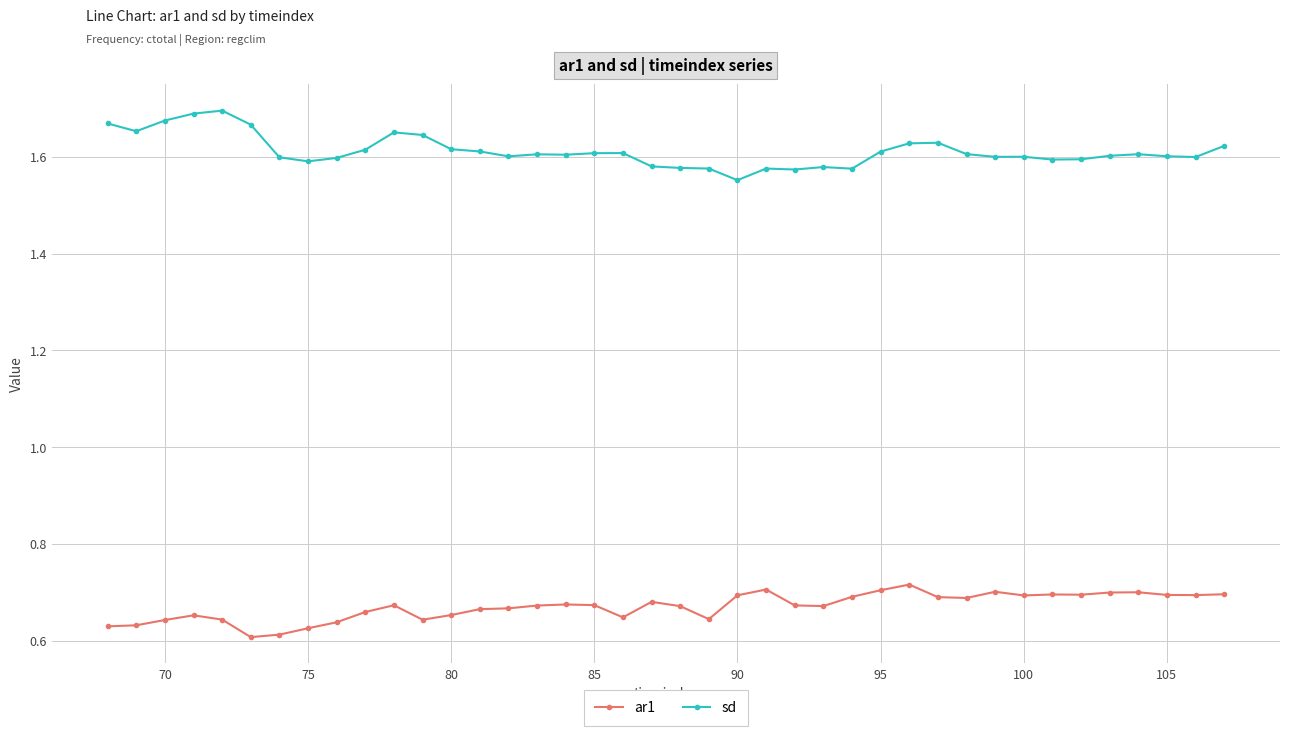

Is this an area chart (filled region under the line)?

No